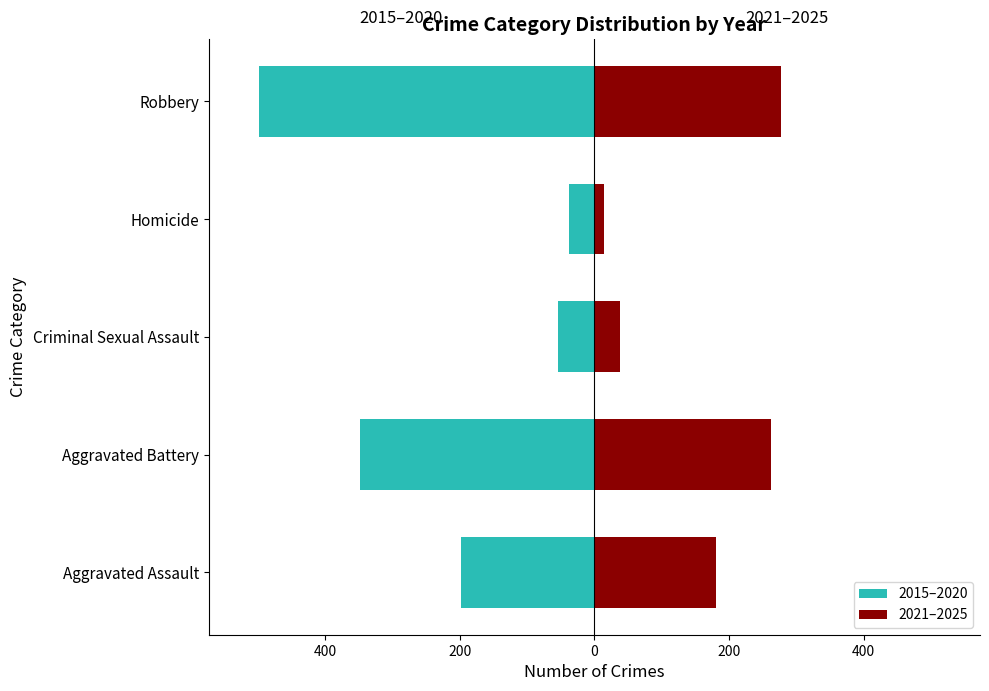

How many bars are there in each group?

2